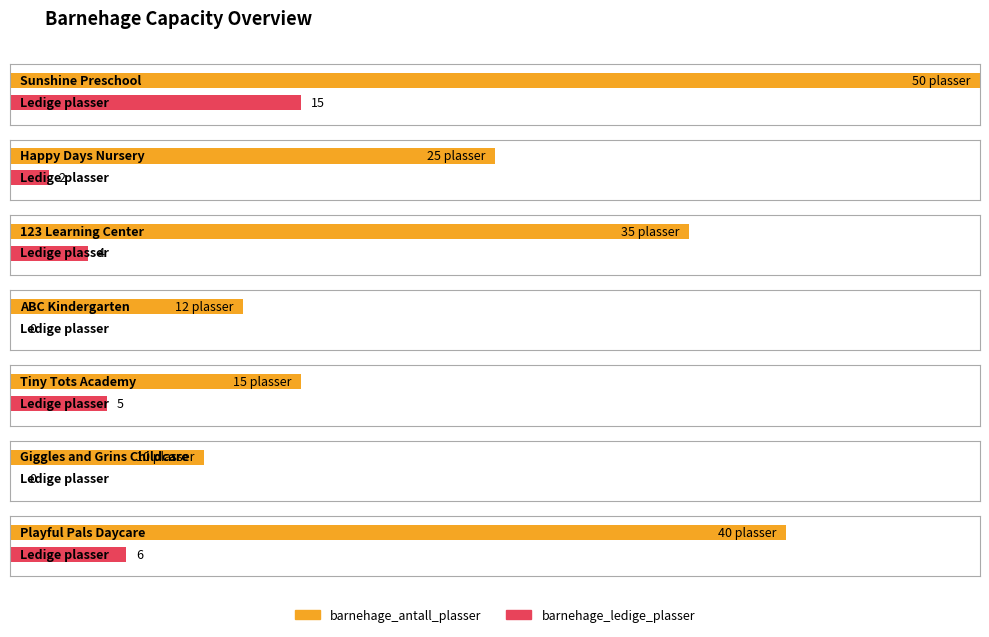

True or false: barnehage_antall_plasser has a value of 87 at Sunshine Preschool.

False